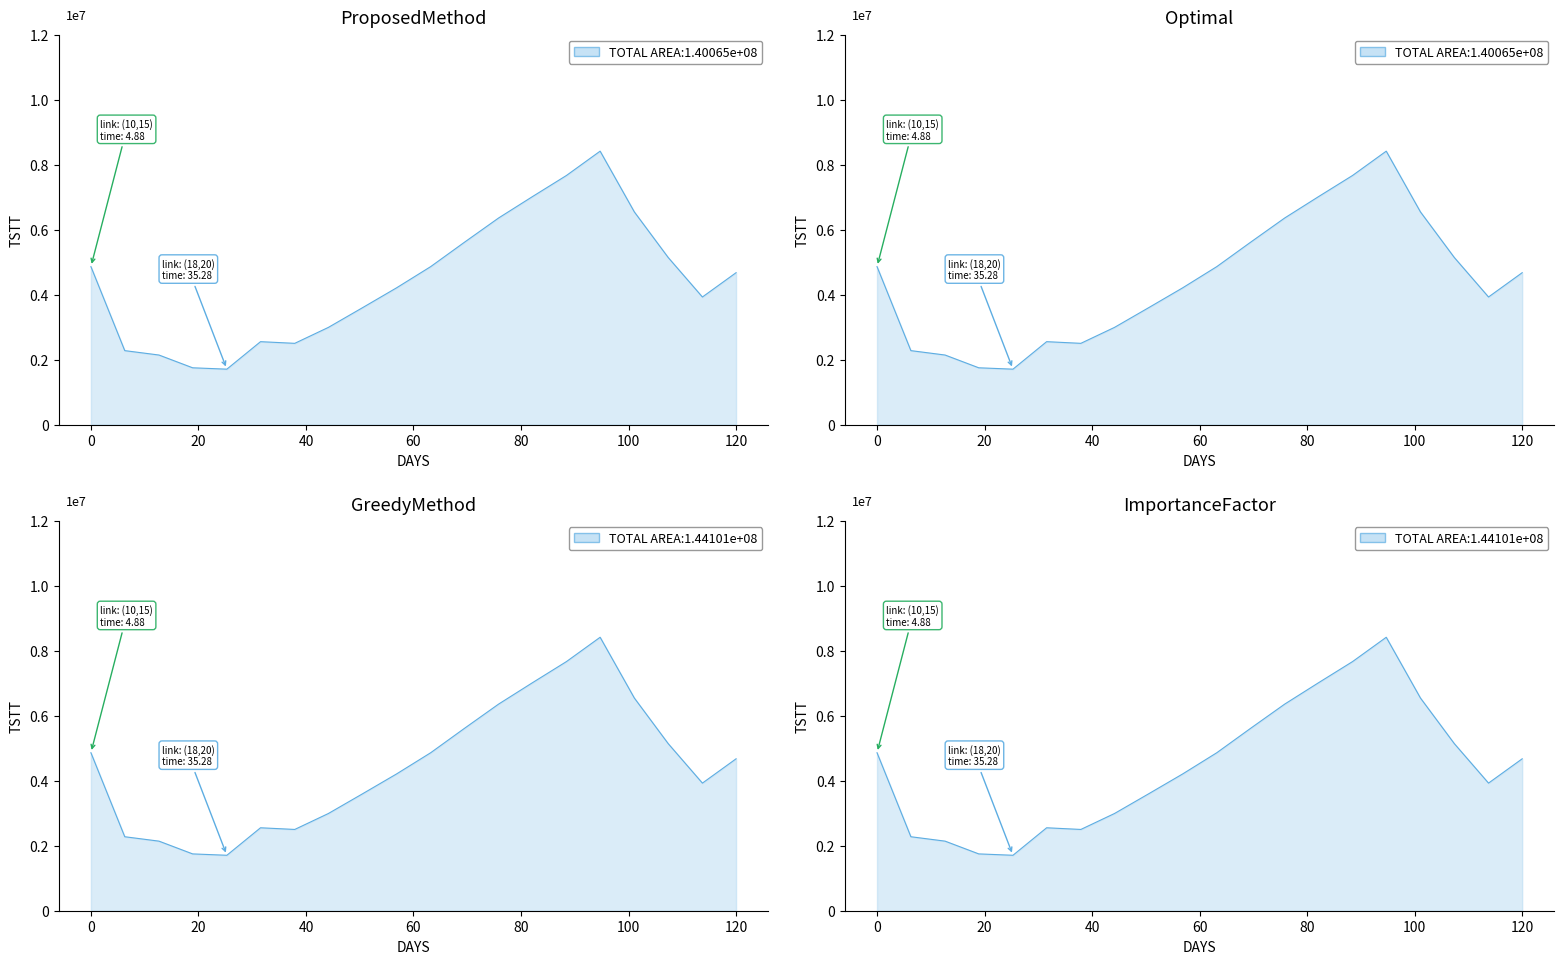

In Close, how many points are higher than both neighbors (excluding endpoints)?

2